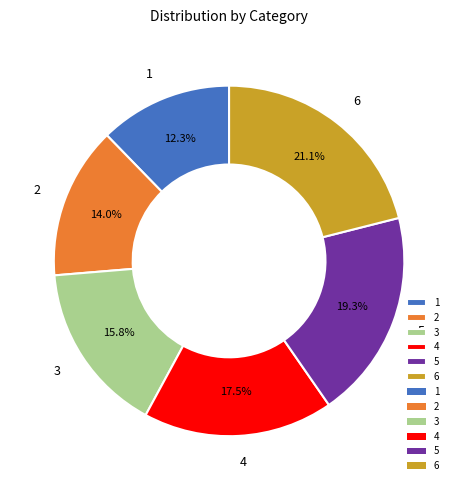

To the nearest percent, what is the difference between the 1 and 6 slice percentages?

9%